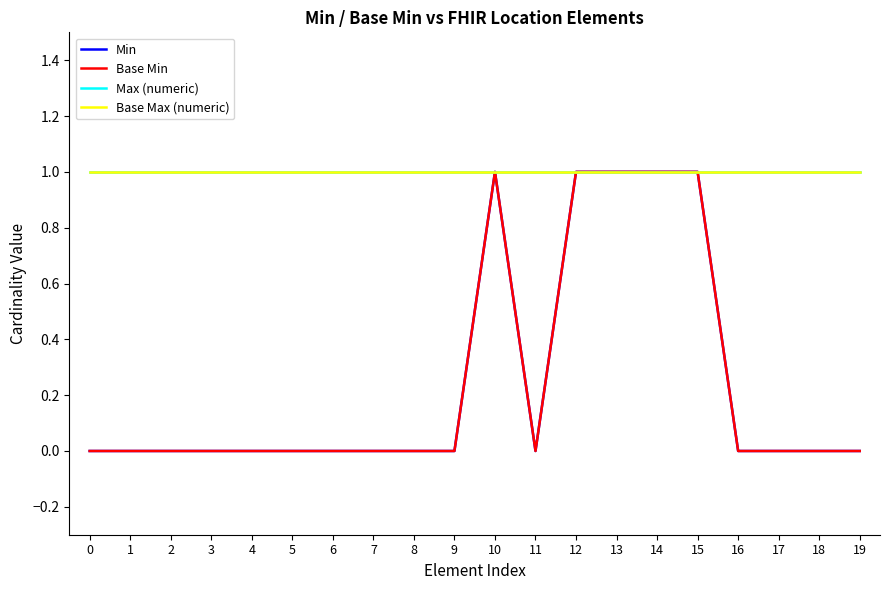

What is the total value across all series at 8?

2